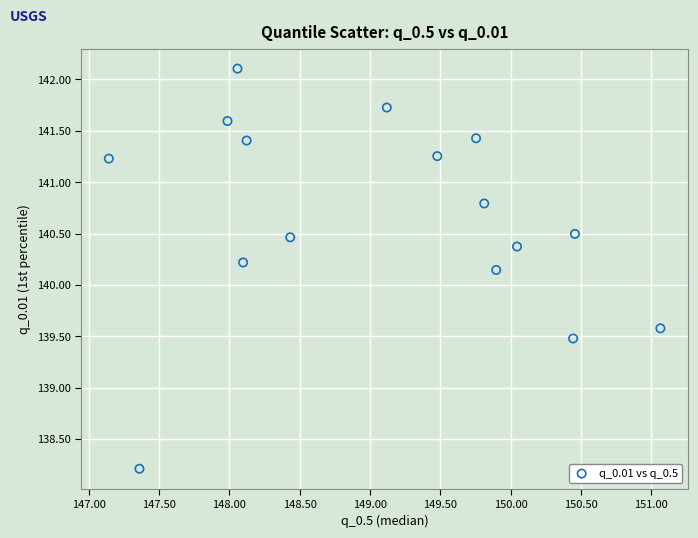

What is the range of X values (max minus min)?

3.9